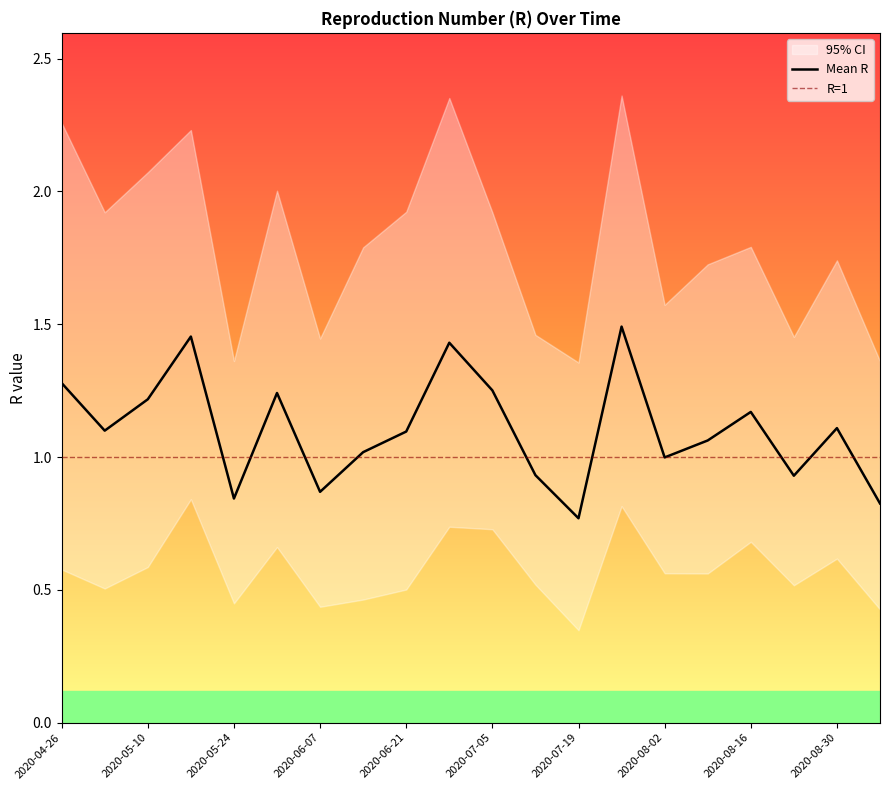

Where is the first local maximum for Quantile.0.975.R?

2020-05-17